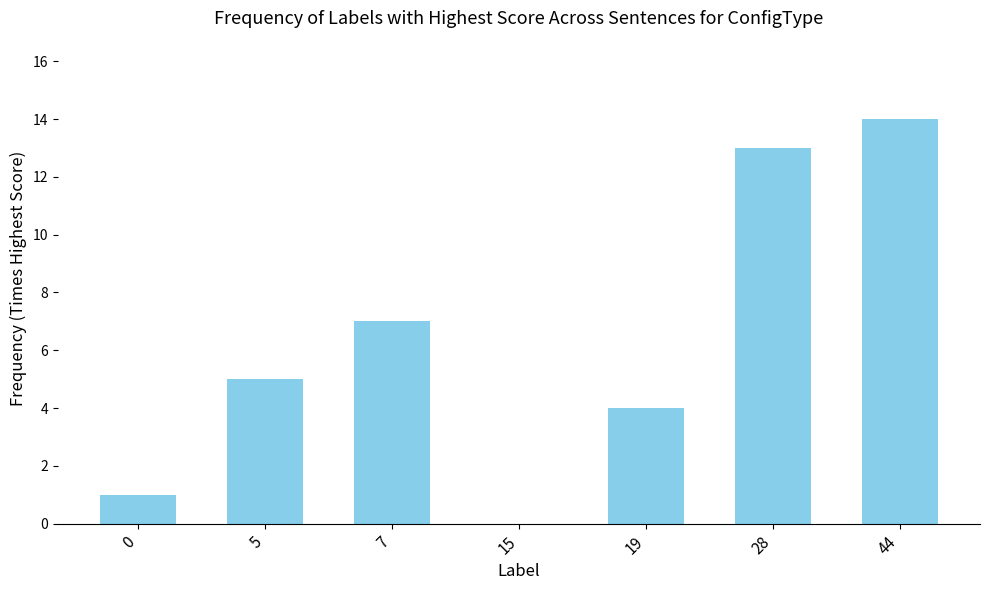

How many categories are shown in the chart?

7